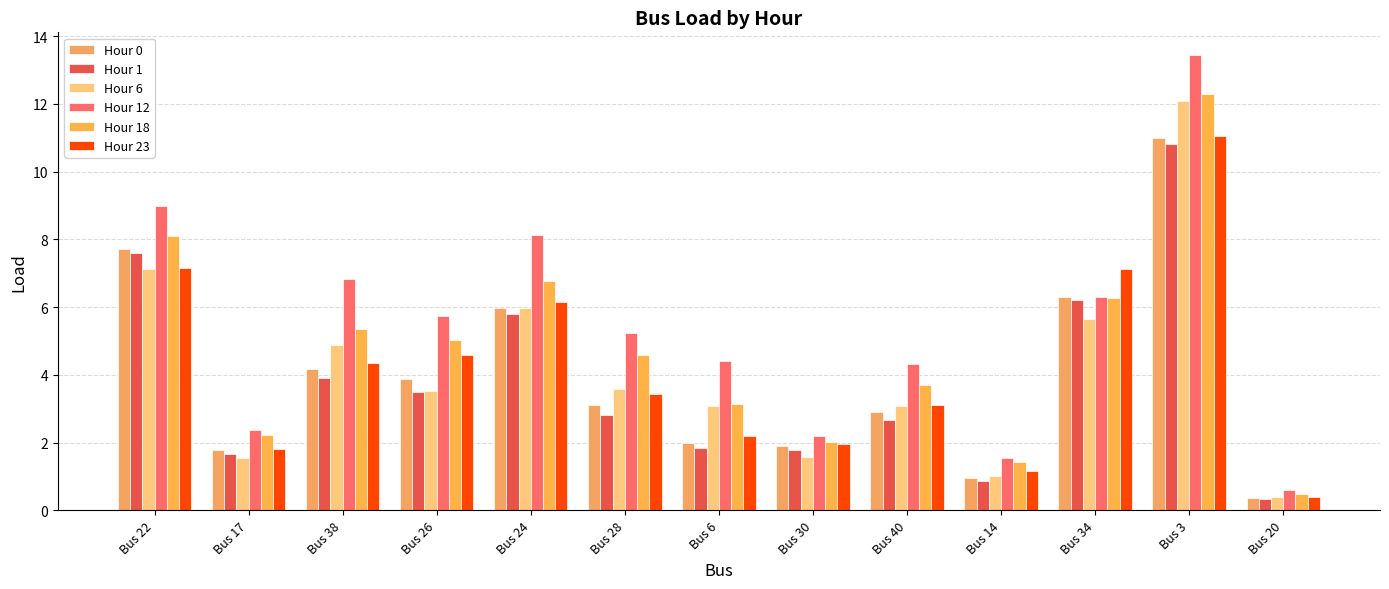

At which category does the chart reach its minimum across all series?

Bus 20